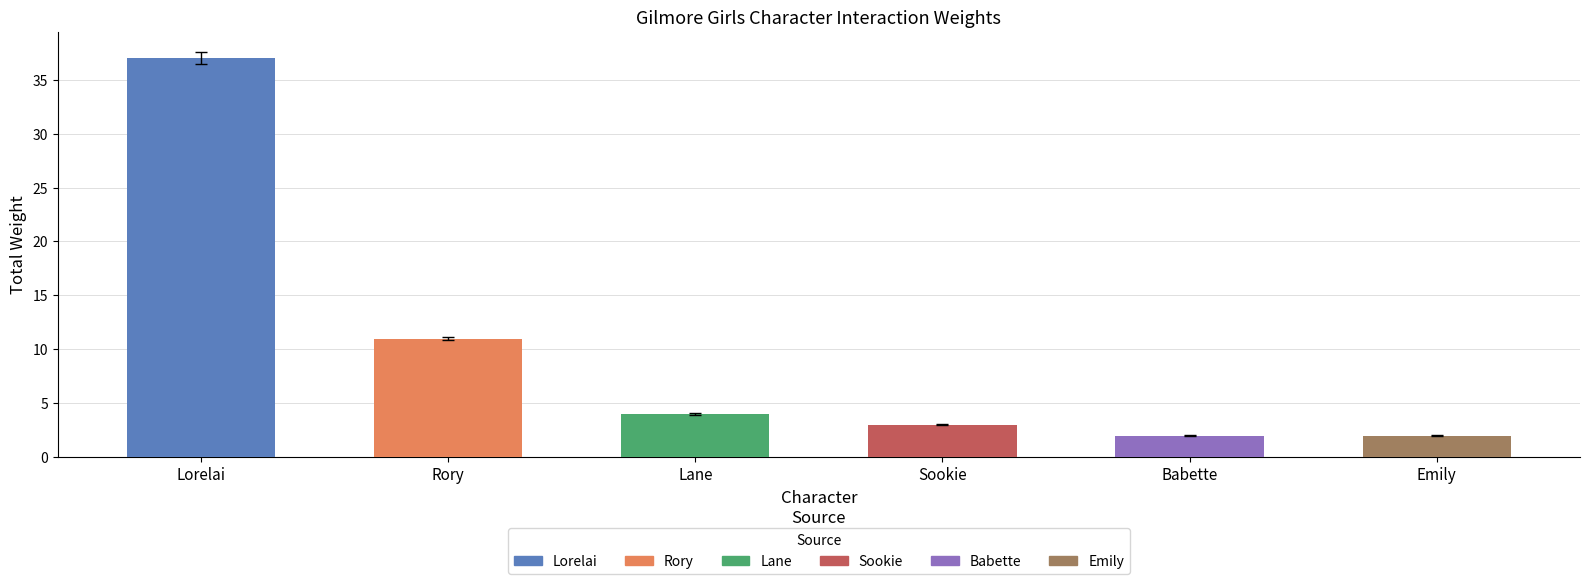

What is the maximum value shown in the chart?

37